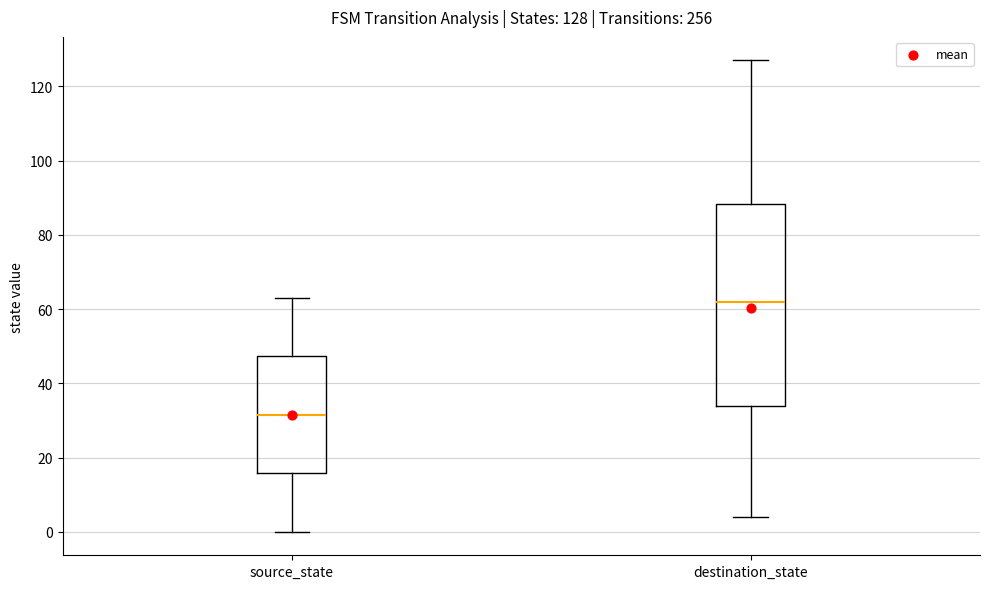

Which box's median line is the highest?

destination_state